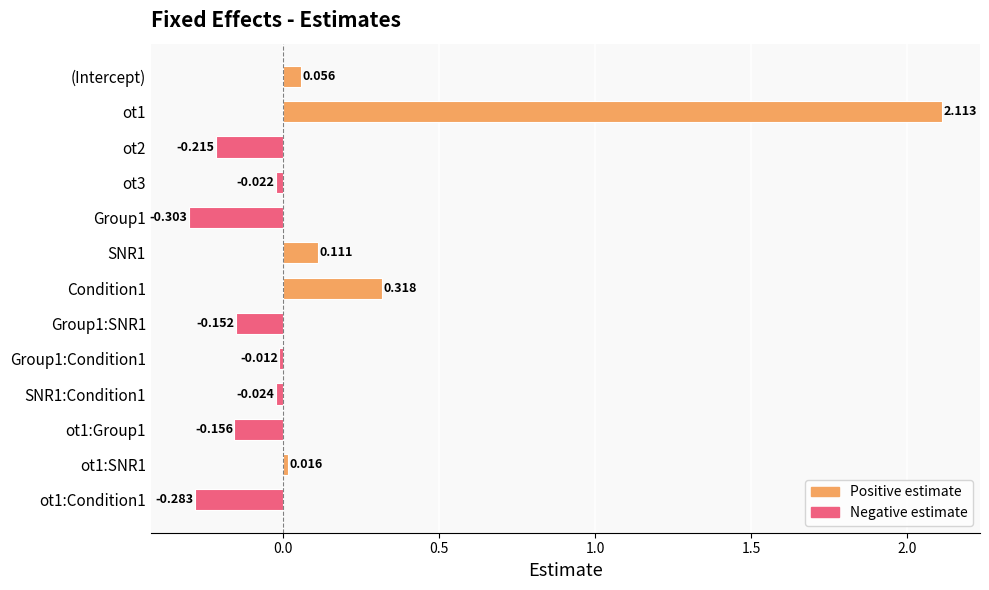

What is the difference between the second highest and second lowest values?

0.6